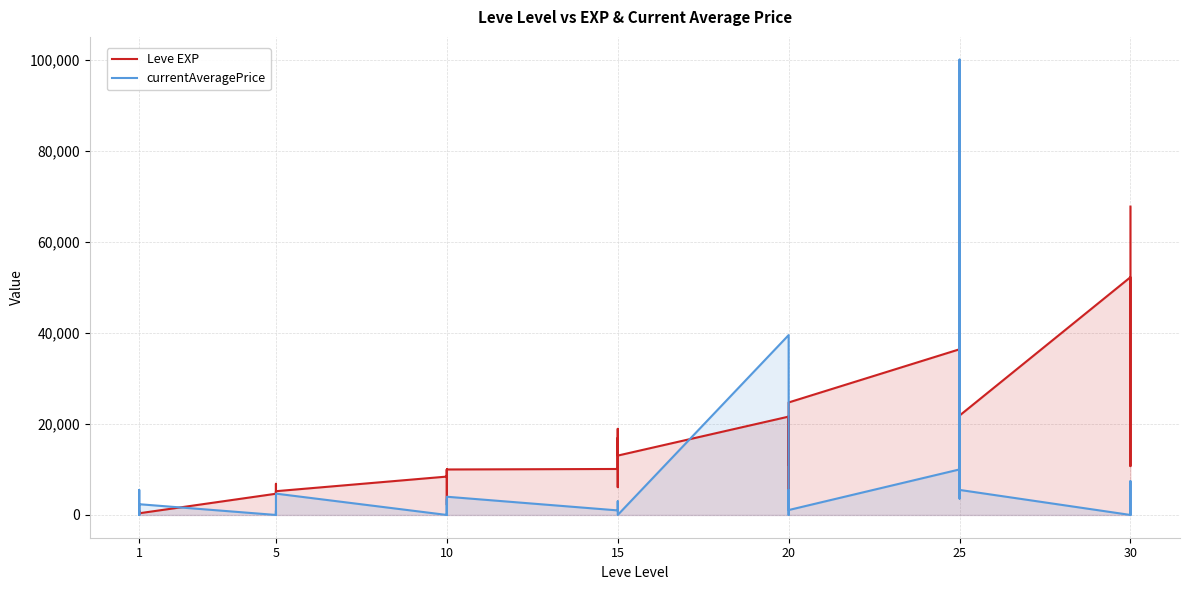

Does the chart have visible grid lines?

Yes